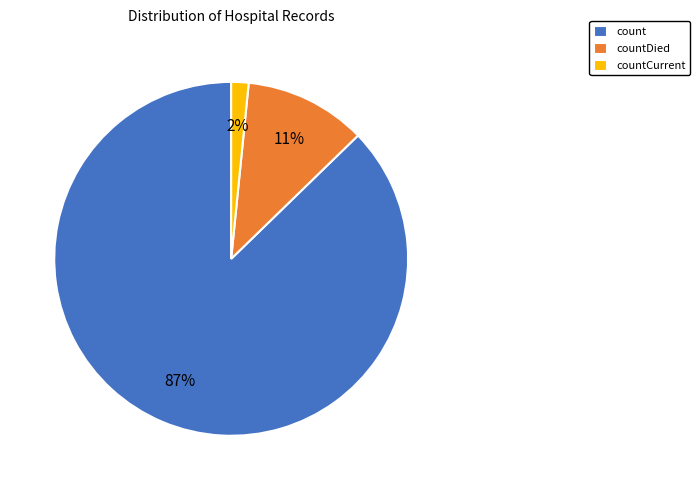

Is it true that countDied is 21% of the pie?

False